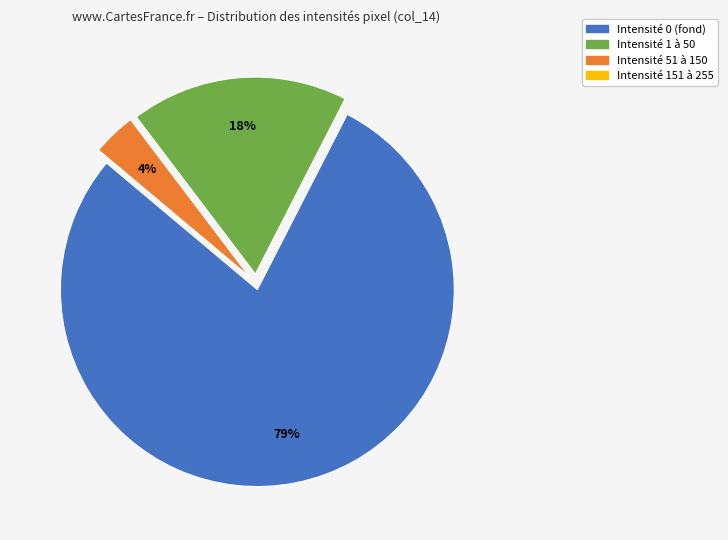

To the nearest percent, what is the average slice percentage?

25%